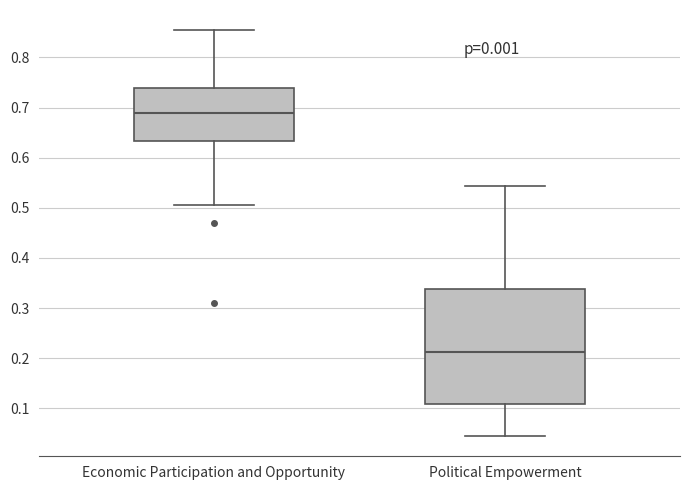

Reading left to right, transcribe this box plot: for each box, give where its median line is, the range the box spans, and where its two whiskers end, as read against the y-axis. The values are not printed on the chart, so give them approximately, as read against the axis.

Economic Participation and Opportunity: median 0.69, box 0.63 to 0.74, whiskers 0.51 to 0.85
Political Empowerment: median 0.21, box 0.11 to 0.34, whiskers 0.05 to 0.54